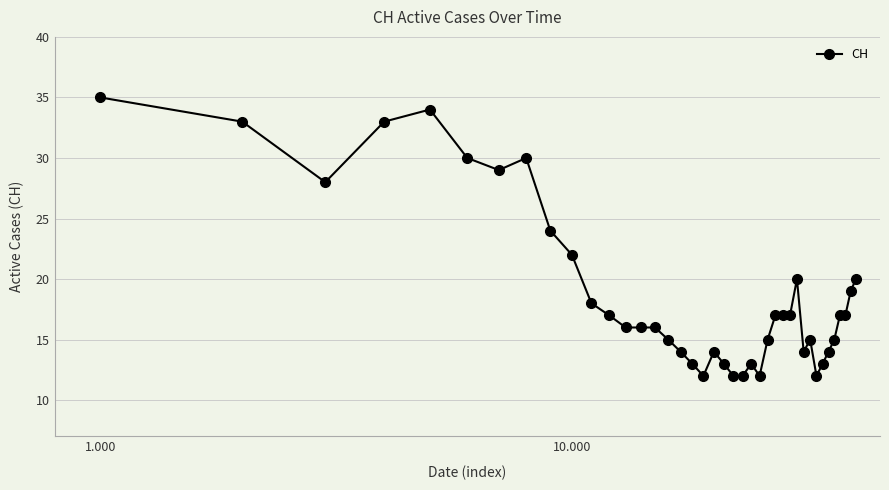

What is the value of the 31st point from the left?

14